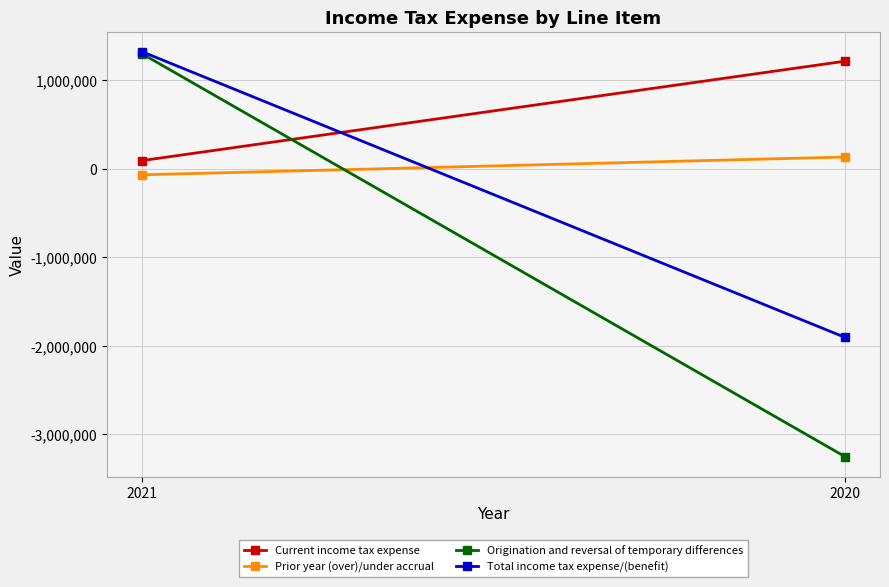

True or false: Prior year (over)/under accrual has a value of 175915 at 2020.

False